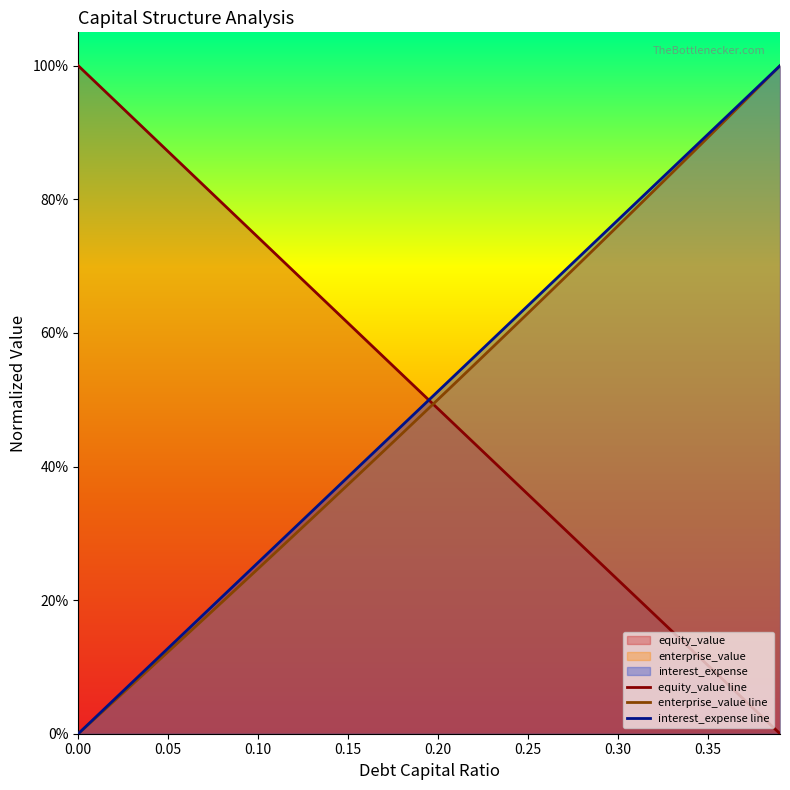

The equity_value line series shows 0.2 at 11. True or false?

False